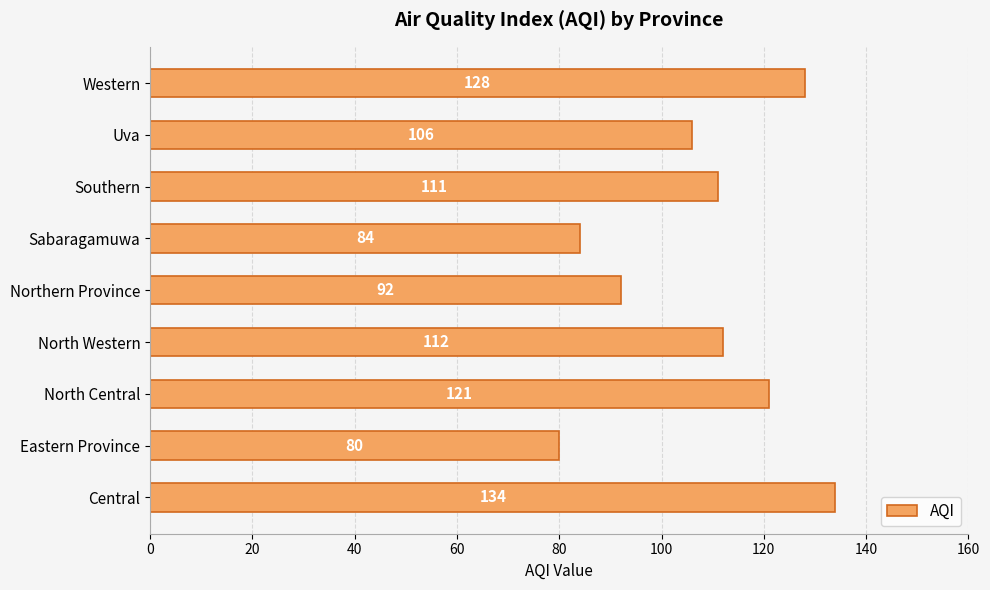

Are the bars horizontal?

Yes